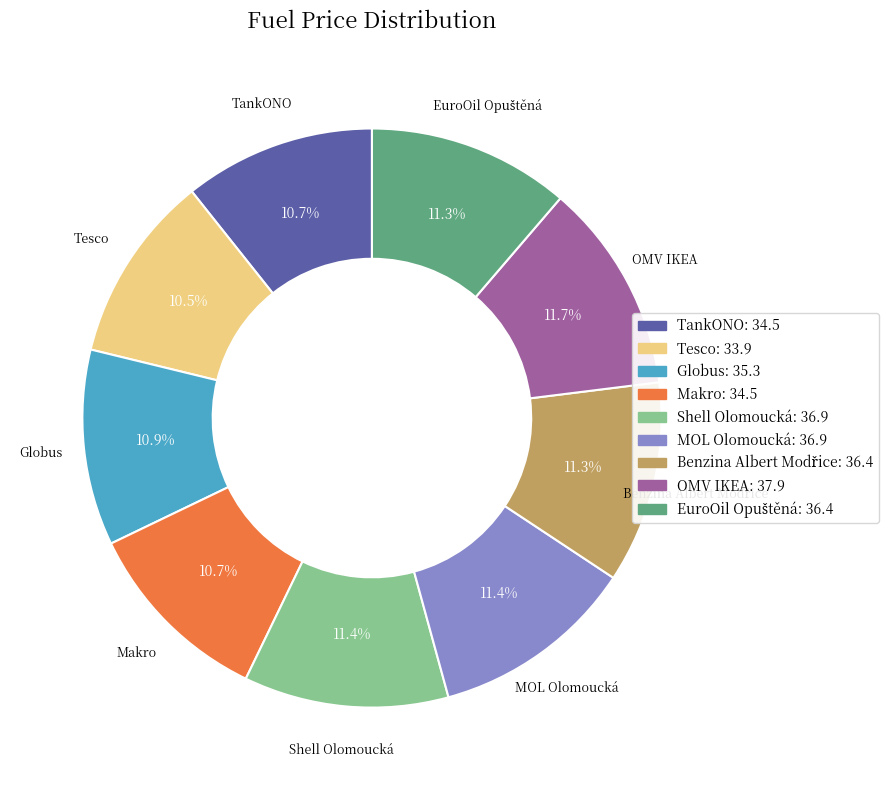

Is the sum of TankONO and Tesco greater than half?

No